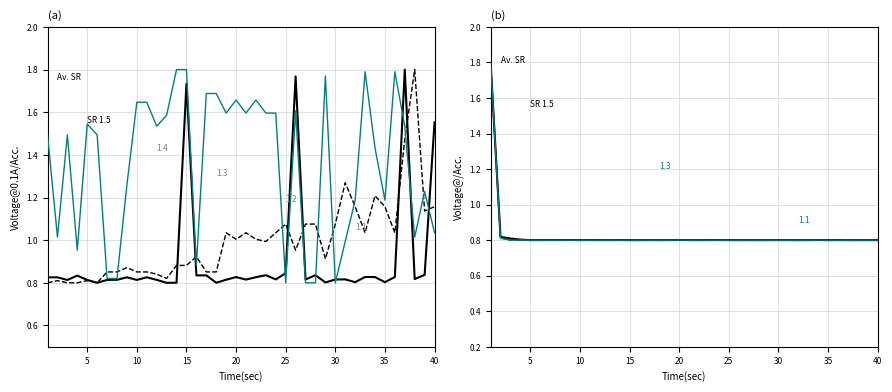

The value of Av. SR at 20 is 1.4. True or false?

False